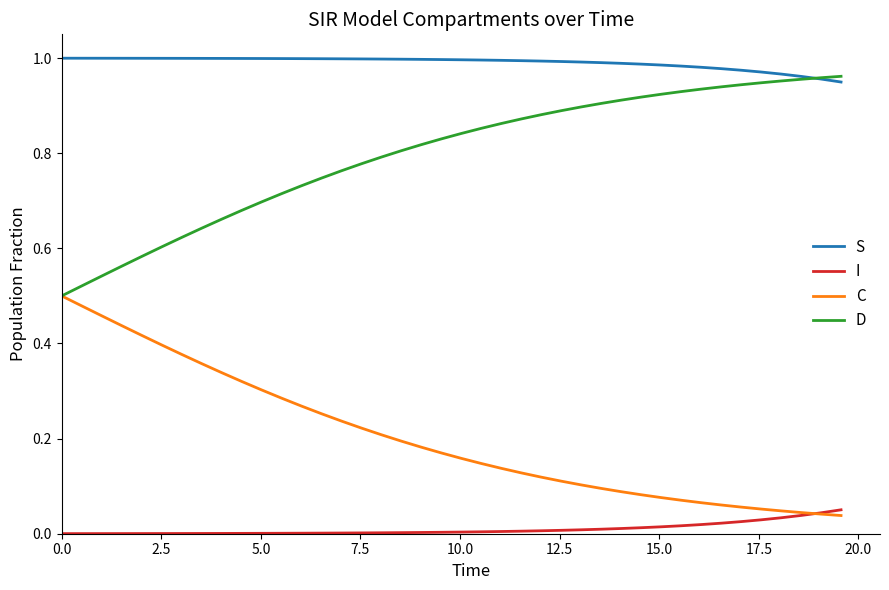

Which series has the largest total across all categories?

S